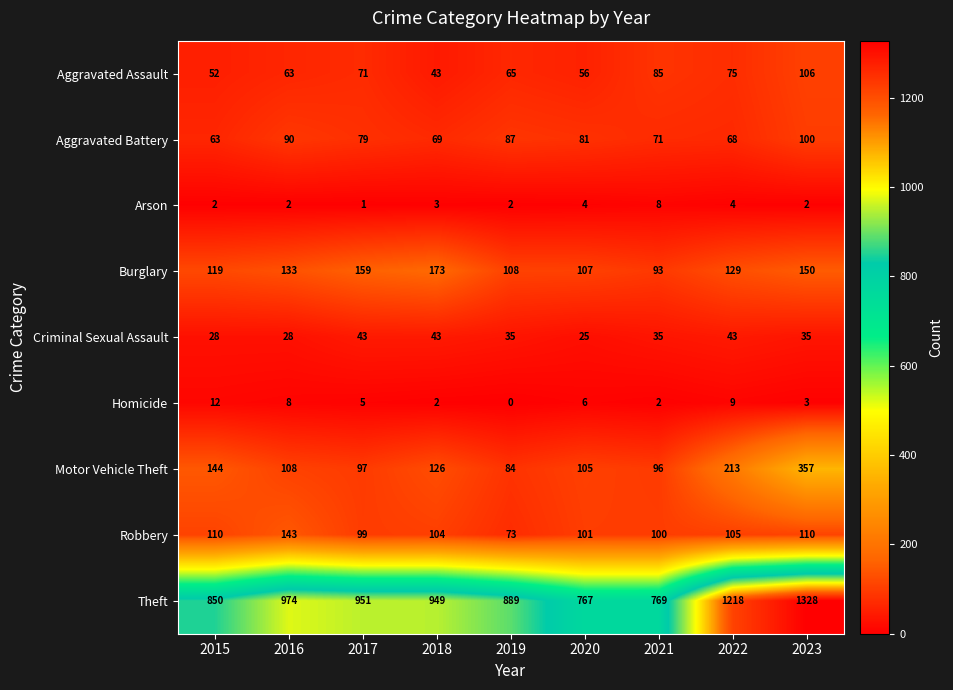

What is the average value of the Motor Vehicle Theft series?

148